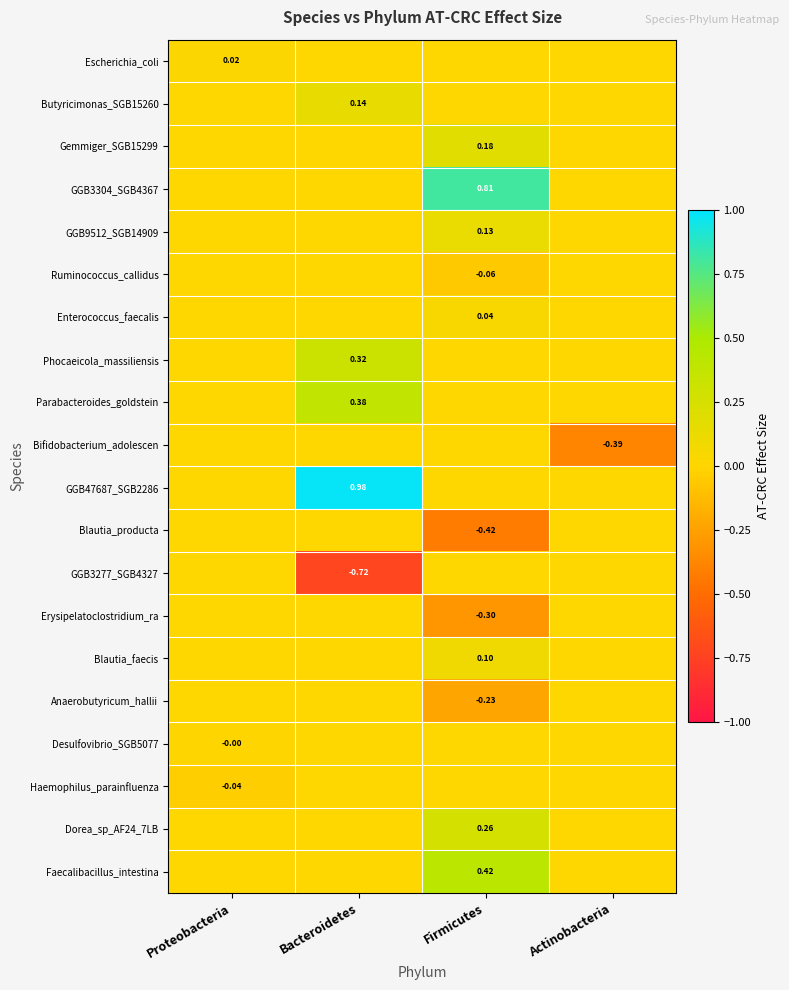

Is the value of Erysipelatoclostridium_ra at Proteobacteria greater than the value of Faecalibacillus_intestina at Bacteroidetes?

No